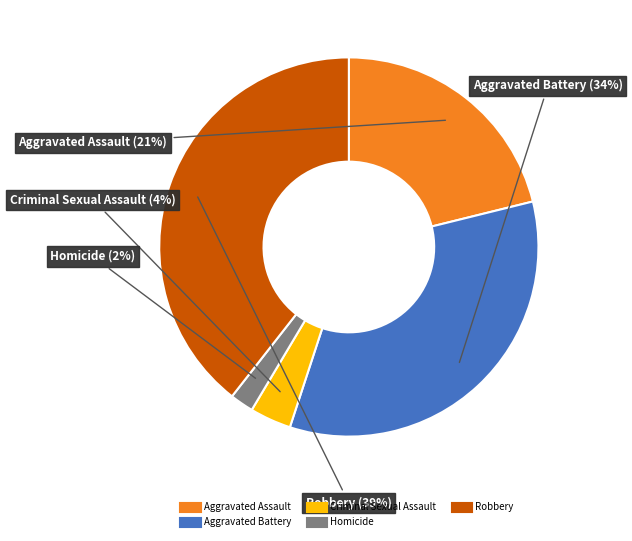

Approximately how many times larger is the value at Aggravated Assault compared to Robbery?

0.5